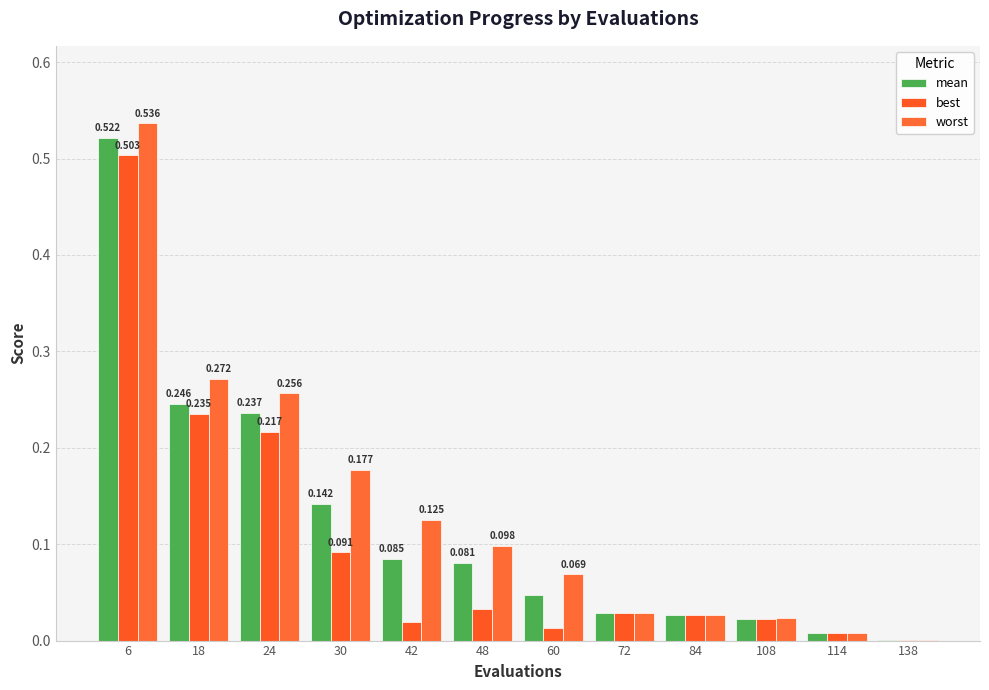

How many groups of bars are there?

12